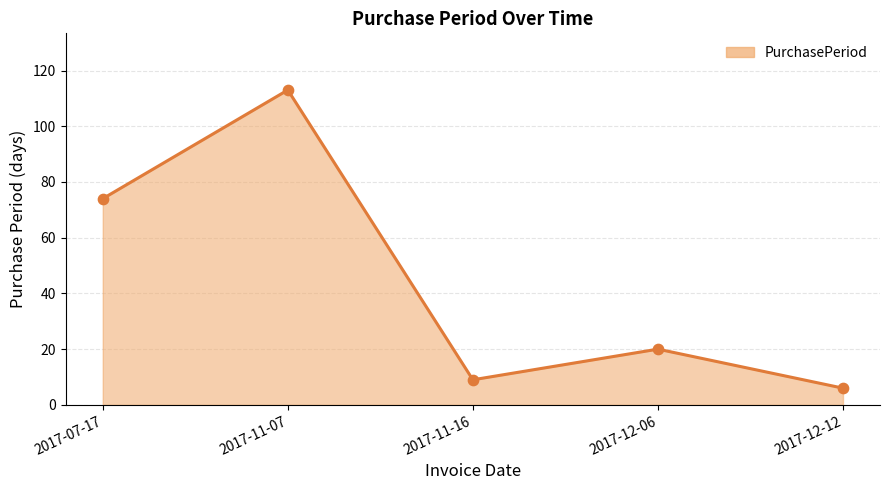

Approximately how many times larger is the value at 2017-07-17 compared to 2017-11-16?

8.2